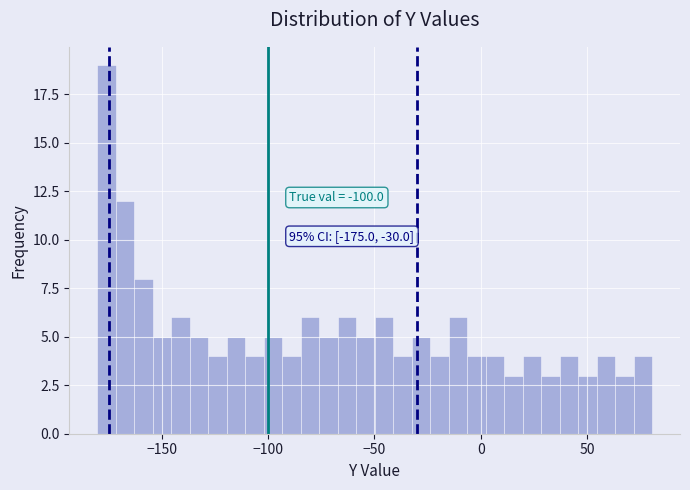

Around what value on the x-axis is the tallest bar? Give the approximate position of its centre, as read against the axis.

-175